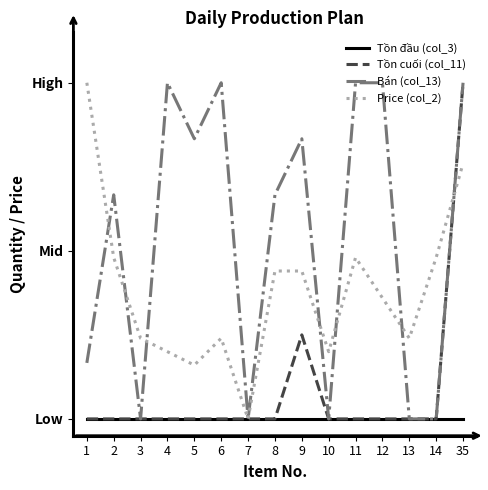

Which series has the largest total across all categories?

Bán (col_13)